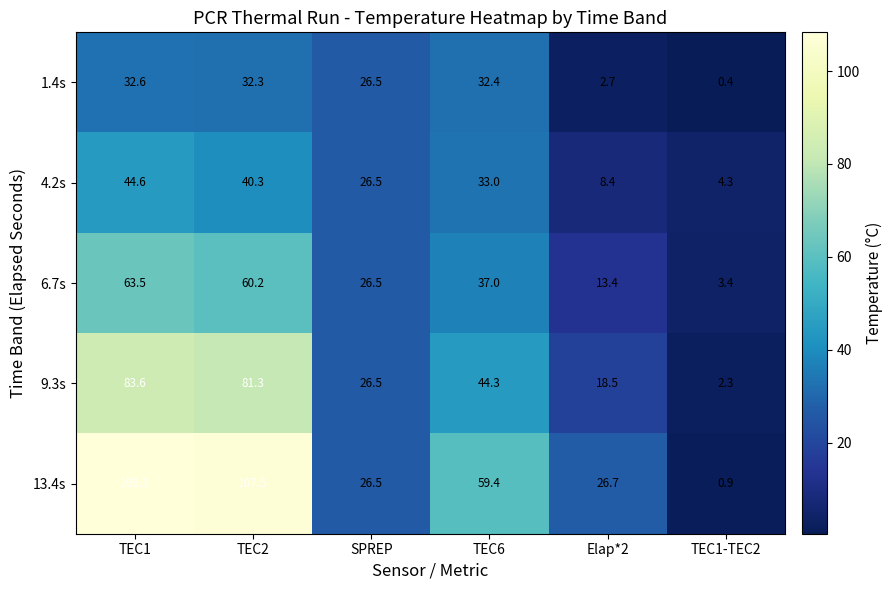

At how many categories does at least one series exceed 58?

3